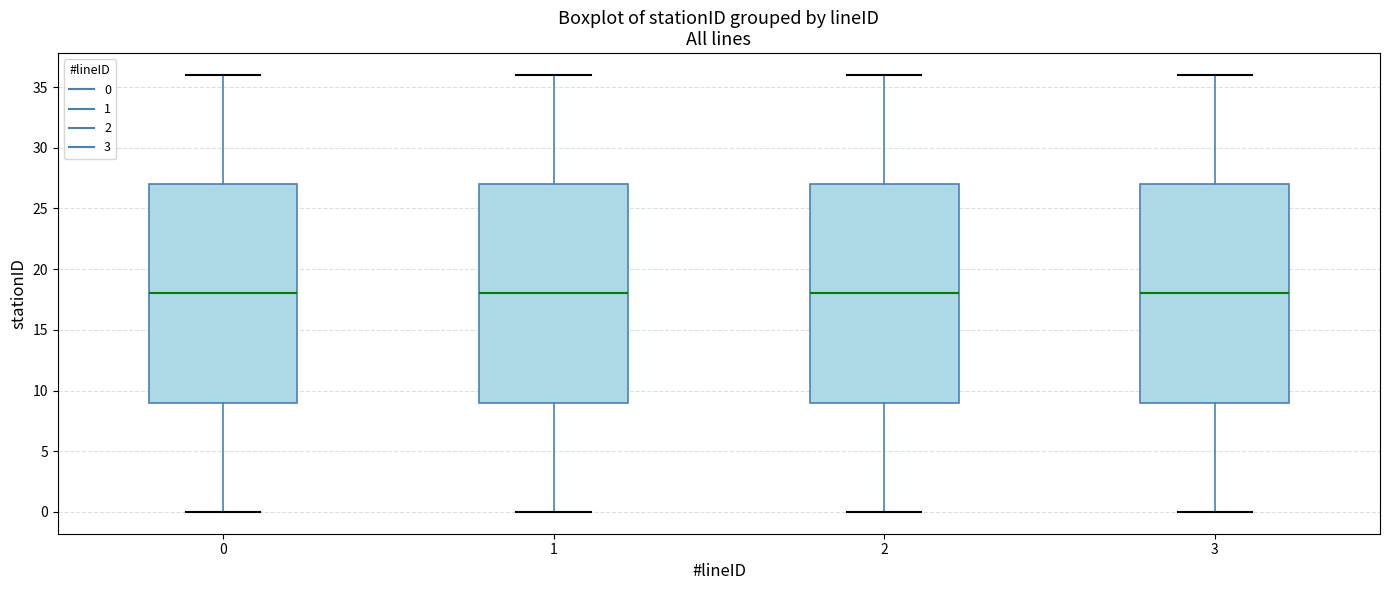

Reading left to right, transcribe this box plot: for each box, give where its median line is, the range the box spans, and where its two whiskers end, as read against the y-axis. The values are not printed on the chart, so give them approximately, as read against the axis.

0: median 18, box 9 to 27, whiskers 0 to 36
1: median 18, box 9 to 27, whiskers 0 to 36
2: median 18, box 9 to 27, whiskers 0 to 36
3: median 18, box 9 to 27, whiskers 0 to 36